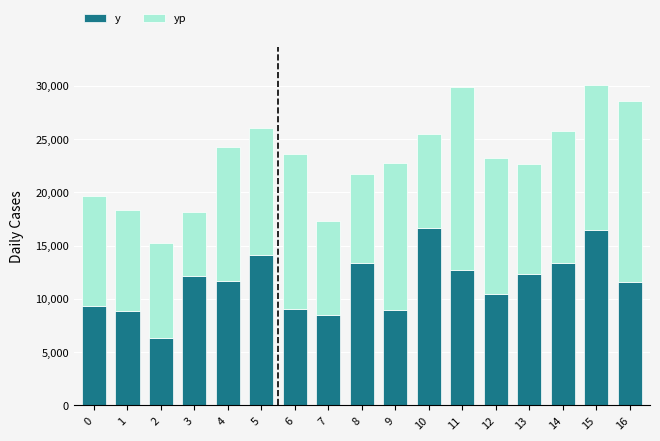

What is the difference between the maximum and minimum values in the y series?

10350.0